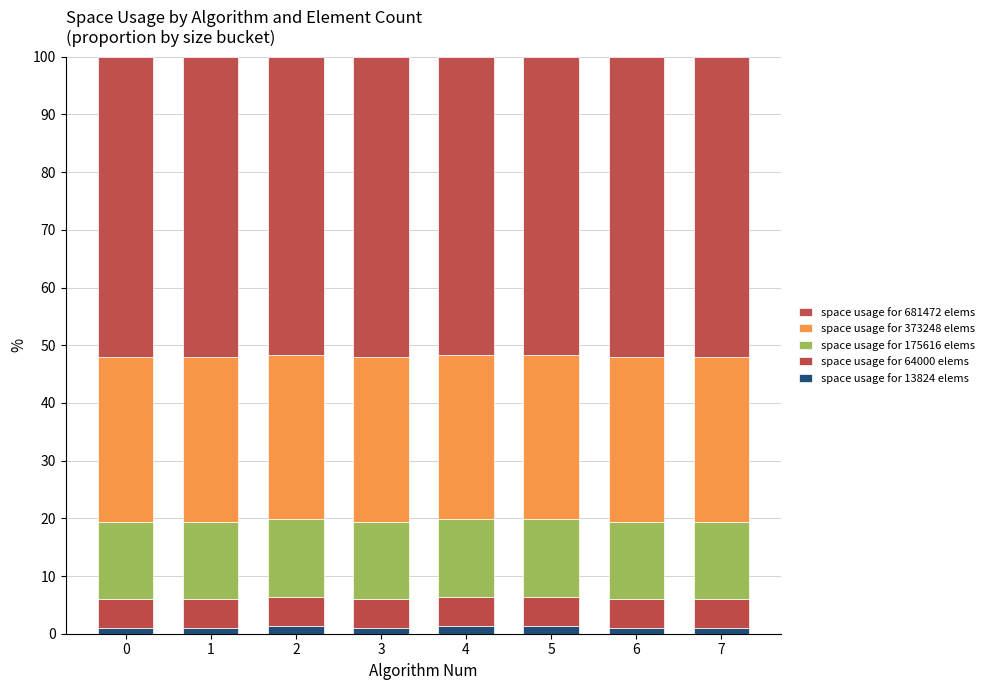

Does the chart contain stacked bars?

Yes